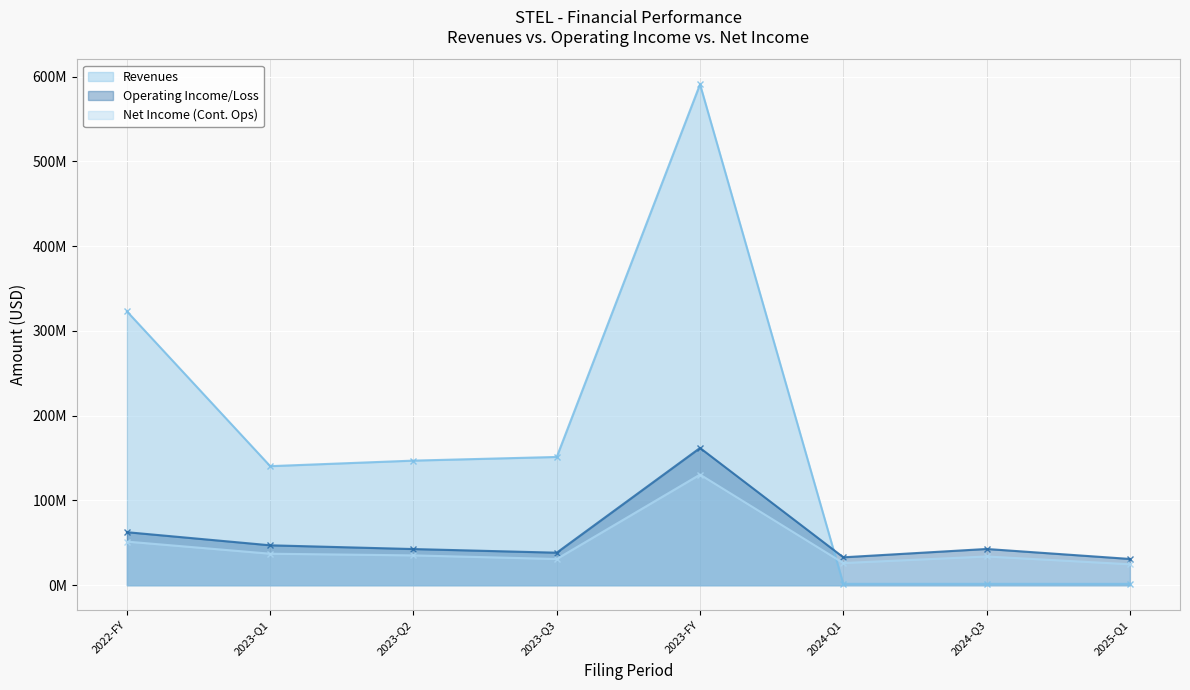

How many interior local peaks does the Operating Income/Loss series have?

2